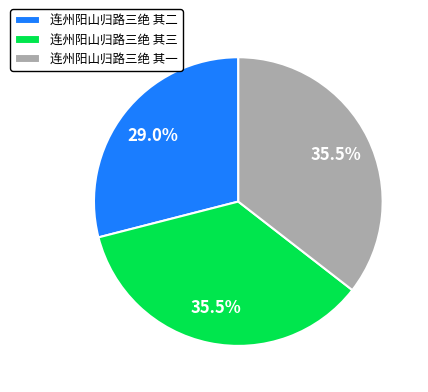

What is the smallest slice in the pie chart?

连州阳山归路三绝 其二